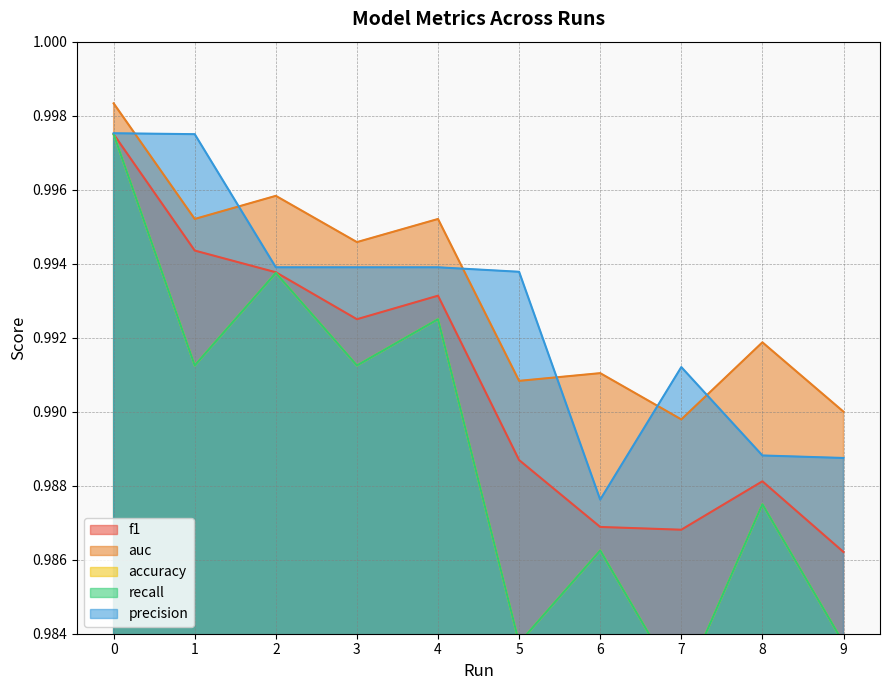

Rank the series at 6 from highest to lowest value.

auc, precision, f1, accuracy, recall